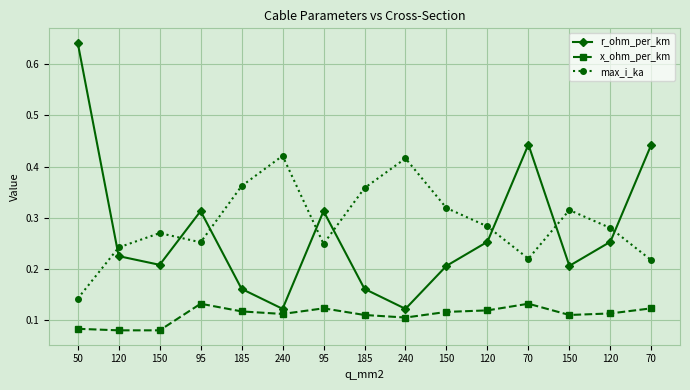

True or false: x_ohm_per_km and r_ohm_per_km cross at least once.

False